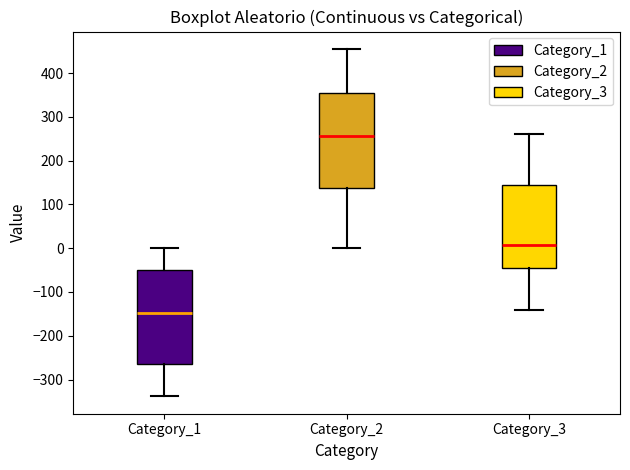

Which box has the highest median line?

Category_2